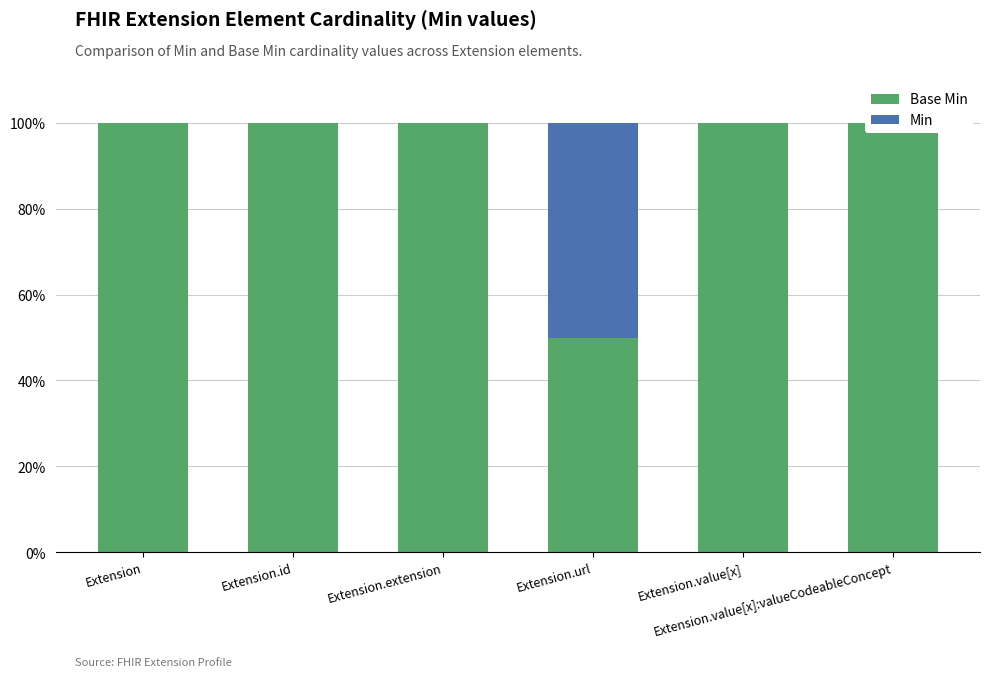

What is the sum of all Base Min values?

550